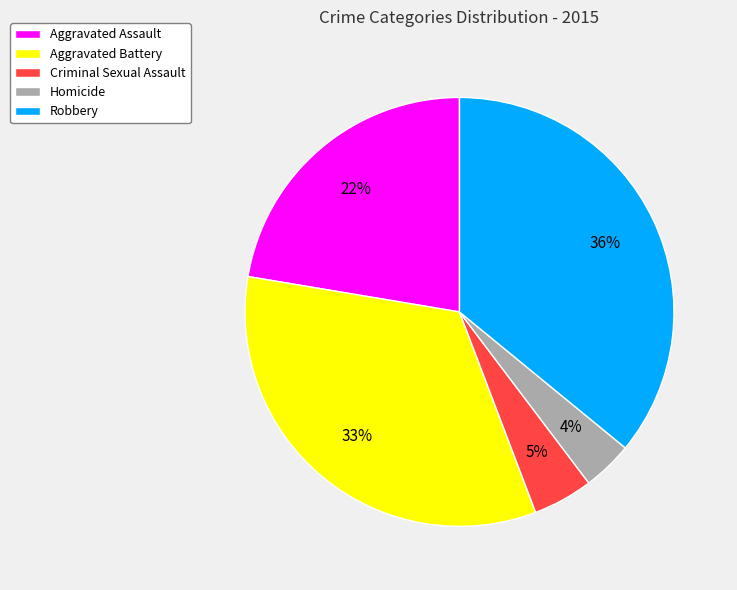

Is there a majority slice in this chart?

No